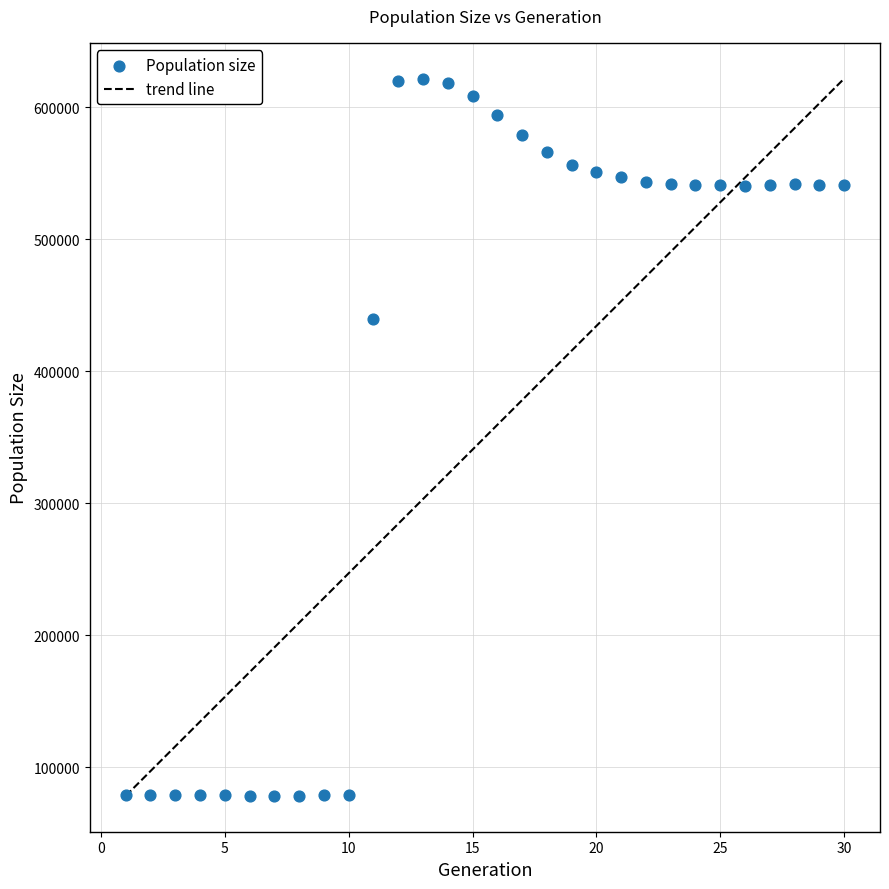

What is the range of X values (max minus min)?

29